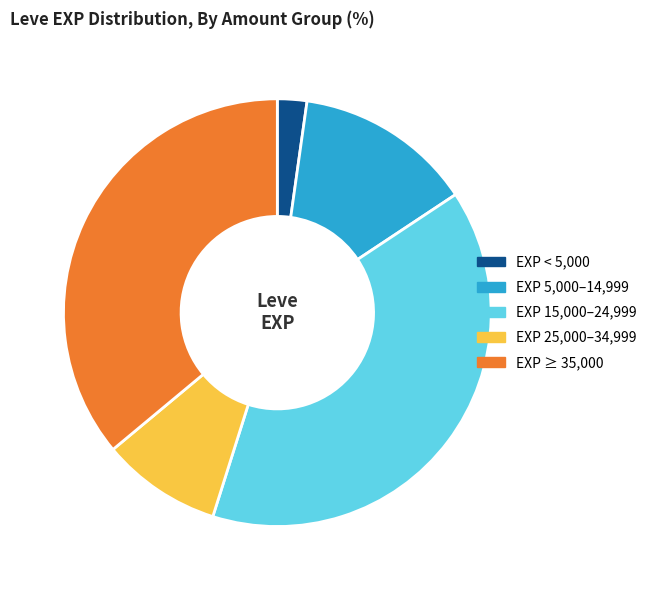

Which slice is the smallest?

EXP < 5,000